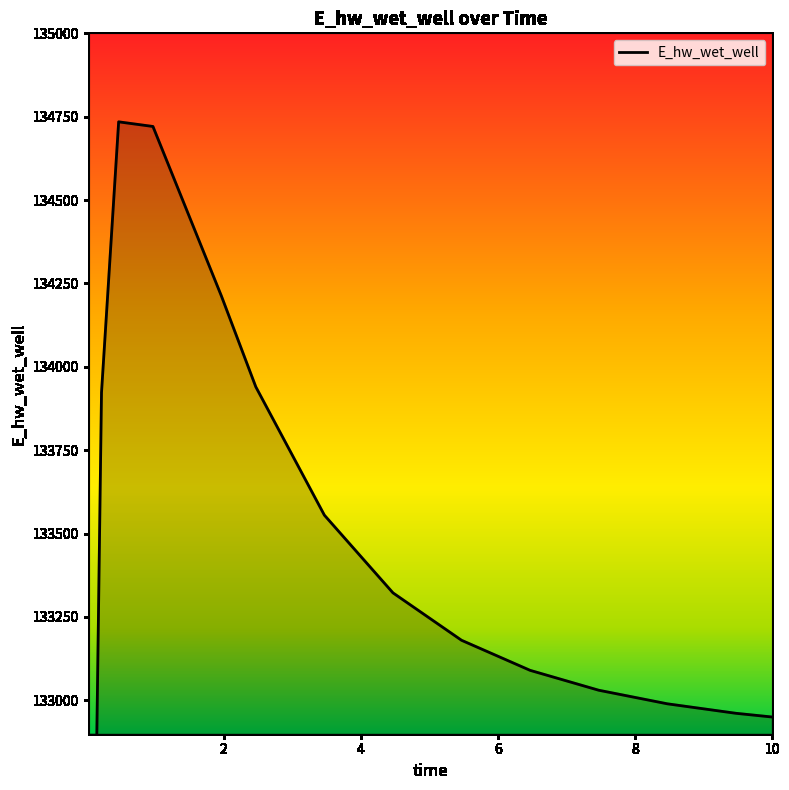

Is it true that the value at 1.96875 is 29548.3?

False